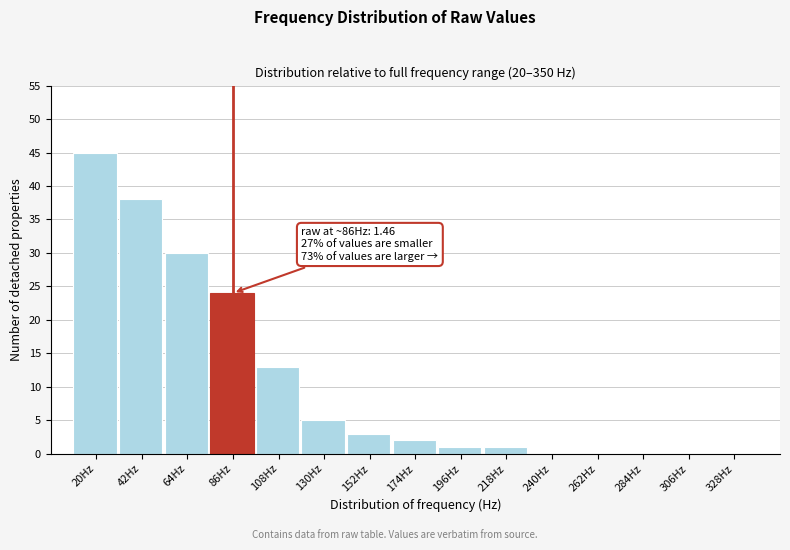

Reading right to left, extract all data points from this chart.

328Hz=0	306Hz=0	284Hz=0	262Hz=0	240Hz=0	218Hz=1	196Hz=1	174Hz=2	152Hz=3	130Hz=5	108Hz=13	86Hz=24	64Hz=30	42Hz=38	20Hz=45